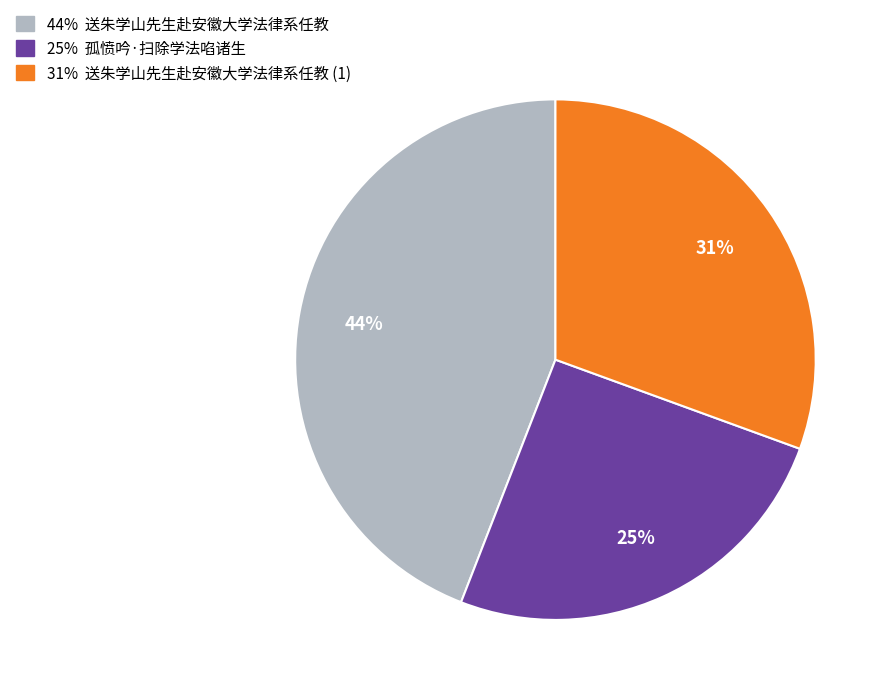

How many slices are in this pie chart?

3